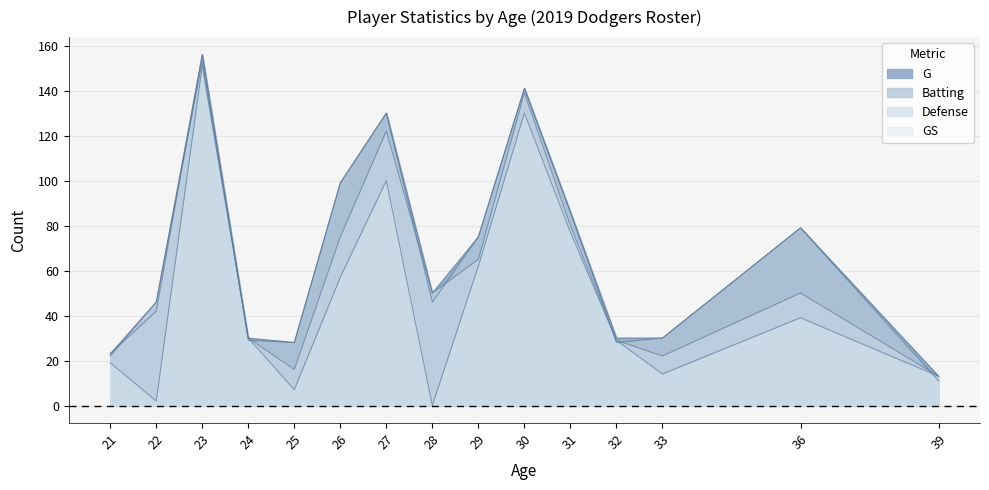

Read the Defense value at 28, to the nearest 10.

50